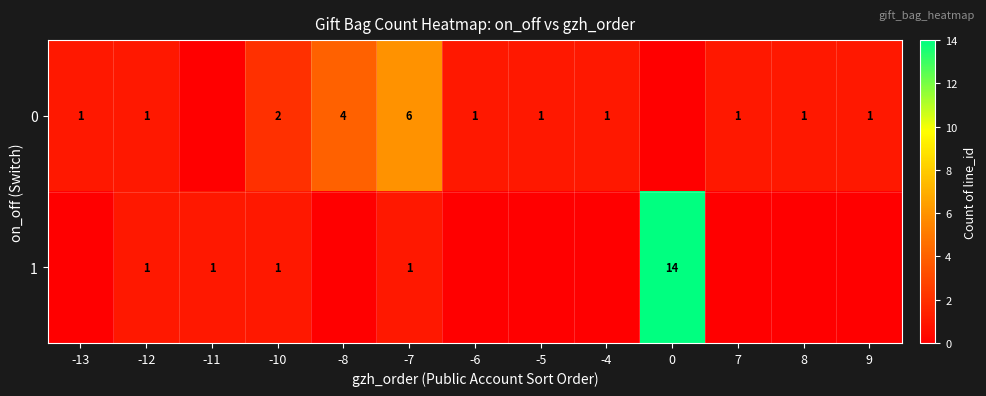

True or false: 0 has a value of 1 at -5.

True